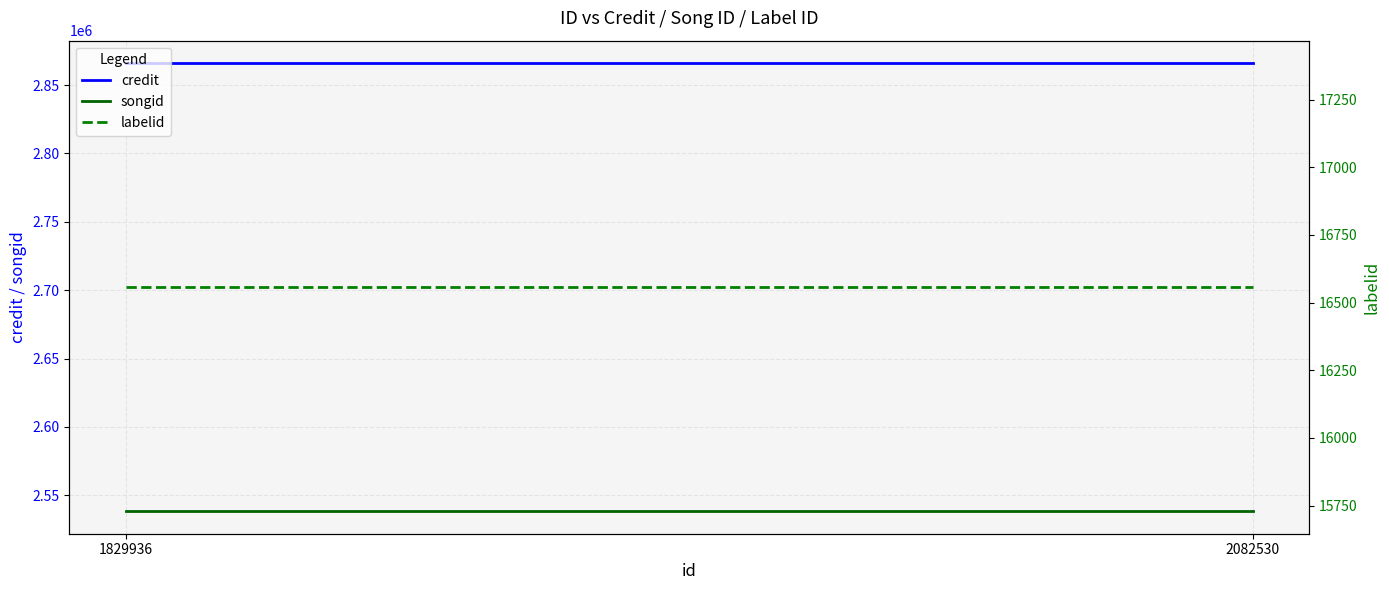

True or false: songid has a value of 2538276 at 1829936.

True